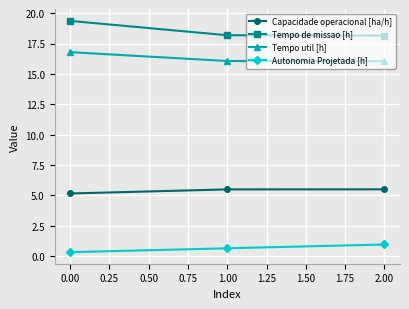

The Tempo util [h] series shows 16.8 at 0.00. True or false?

True